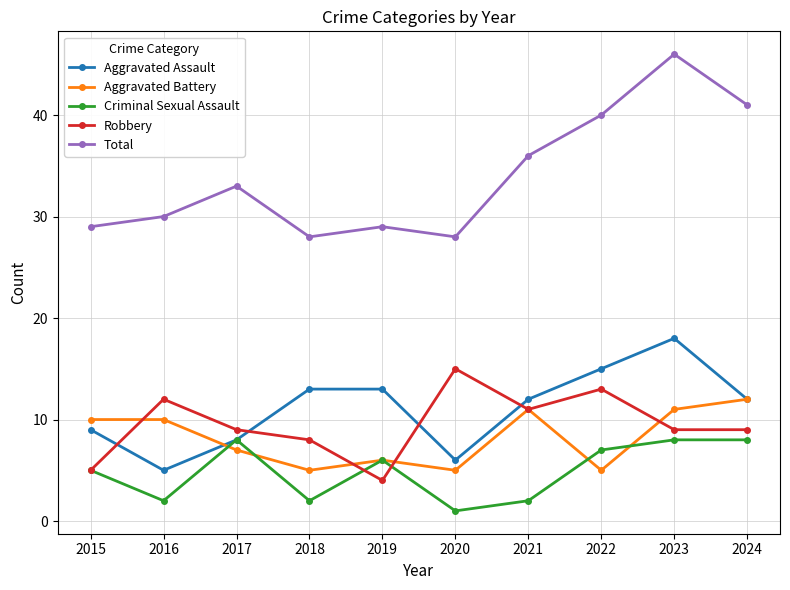

The value of Robbery at 2021 is 6. True or false?

False